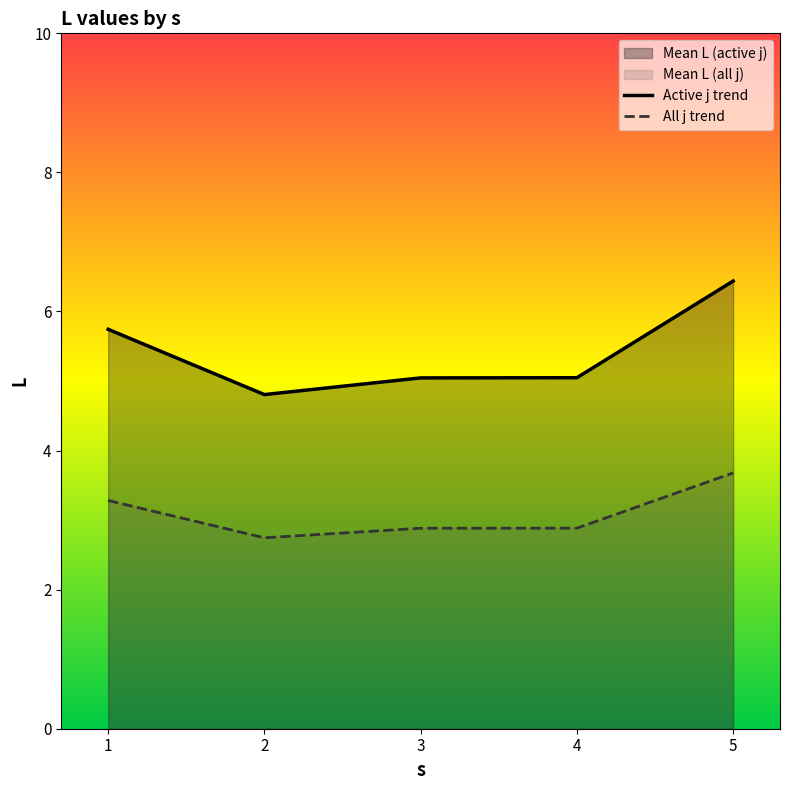

How many interior local valleys does the Active j trend series have?

1